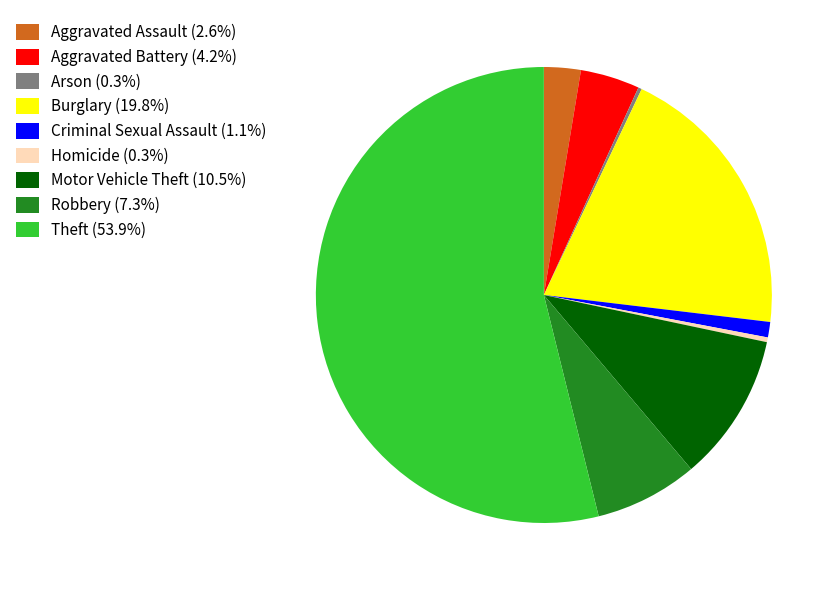

Does any single category account for the majority?

Yes